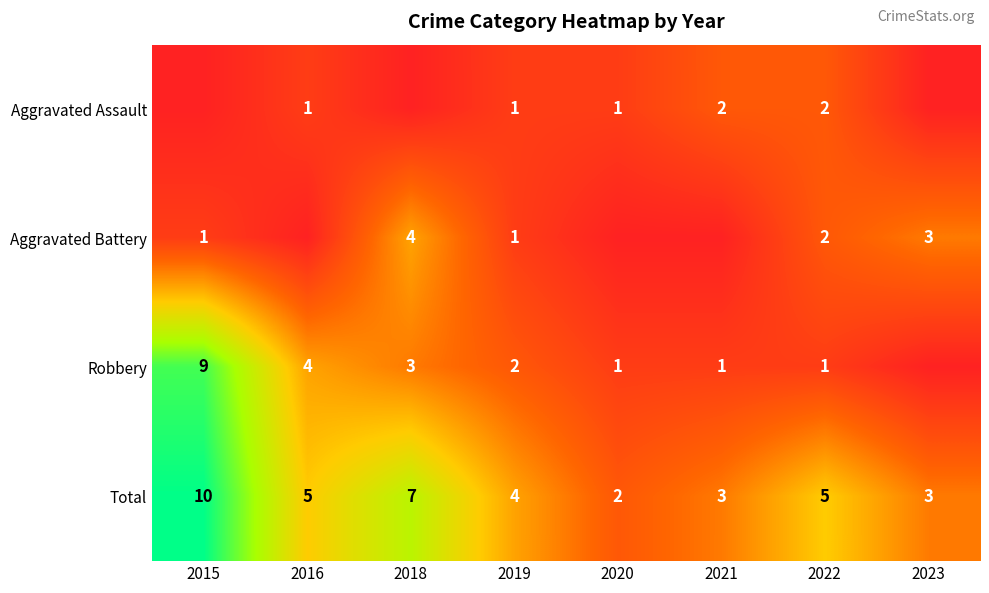

What is the sum of the Aggravated Assault values at 2021 and 2016?

3